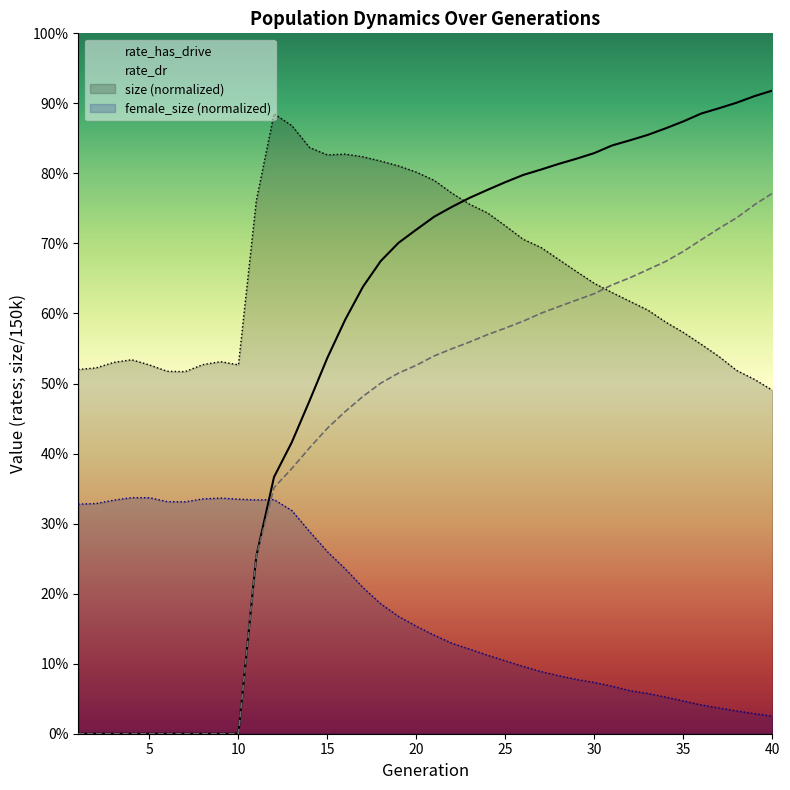

What are all the series names shown in the legend?

size, female_size, rate_dr, rate_has_drive